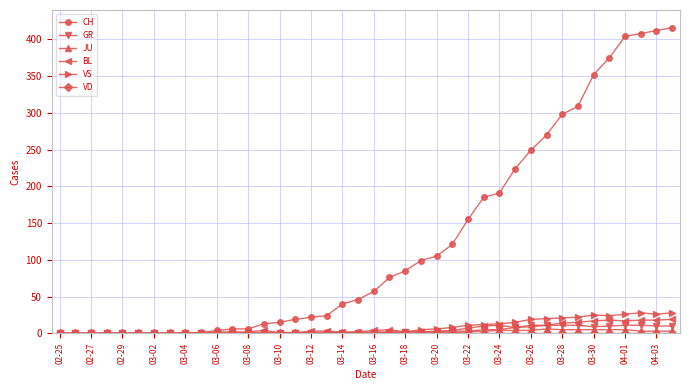

How many distinct data groups are displayed?

6